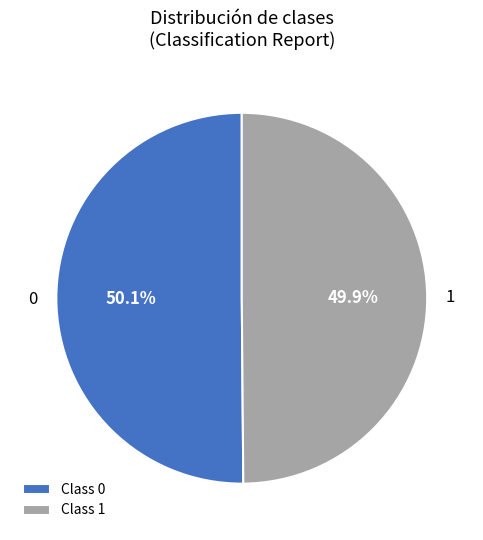

Is there a majority slice in this chart?

Yes